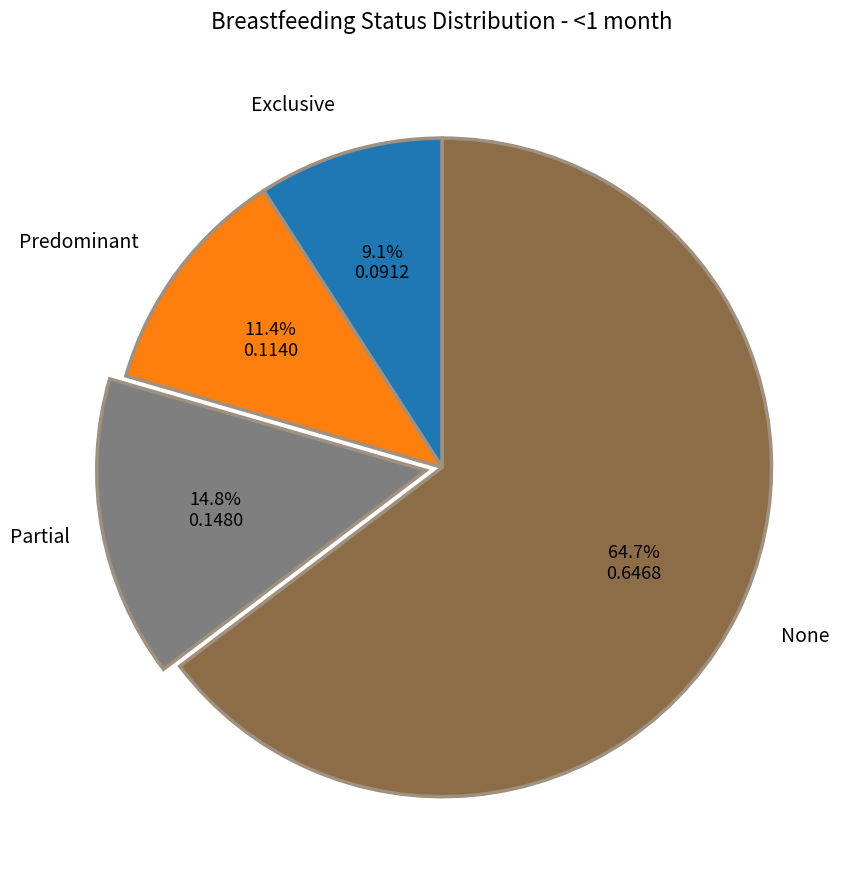

What percentage is the None slice, to the nearest percent?

65%